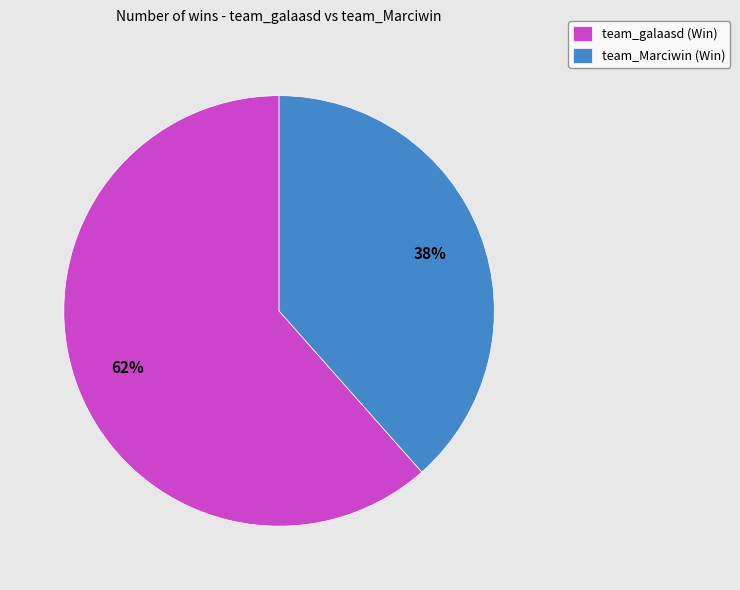

What is the smallest slice in the pie chart?

team_Marciwin